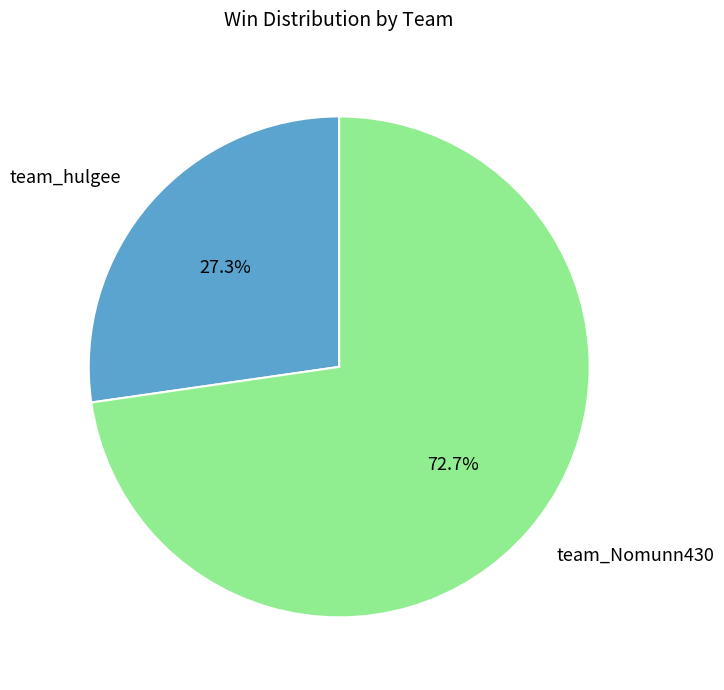

Which slice is the smallest?

team_hulgee